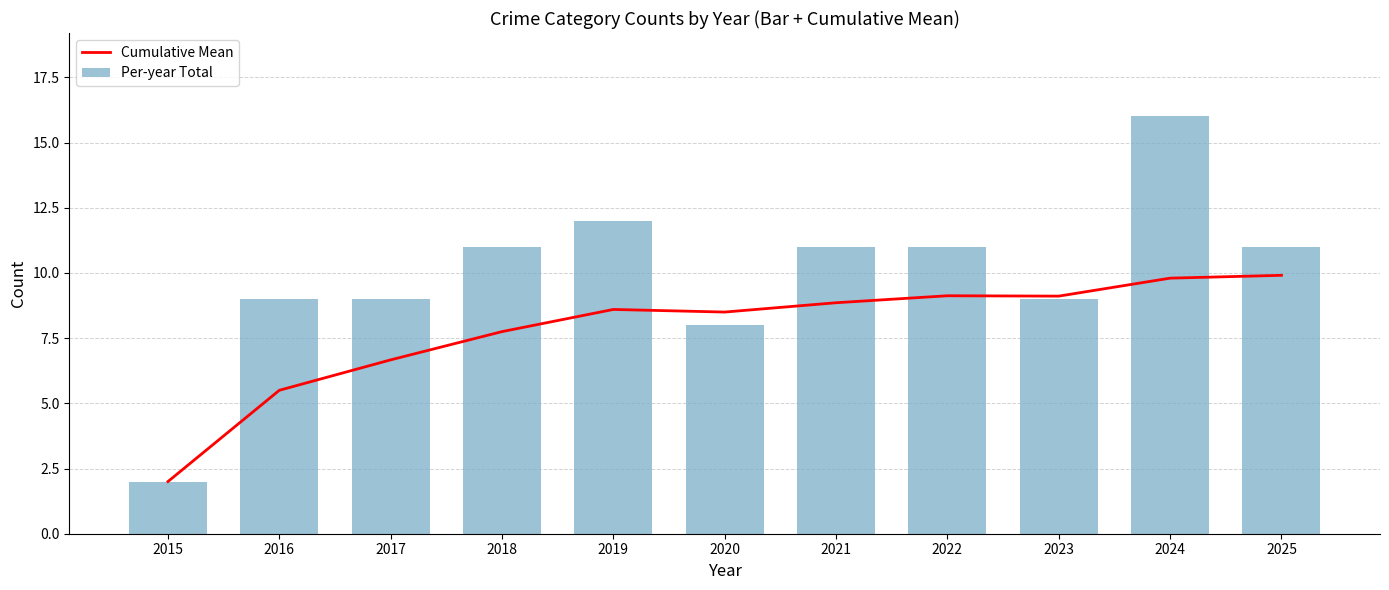

How many data points in Cumulative Mean are above 8?

7